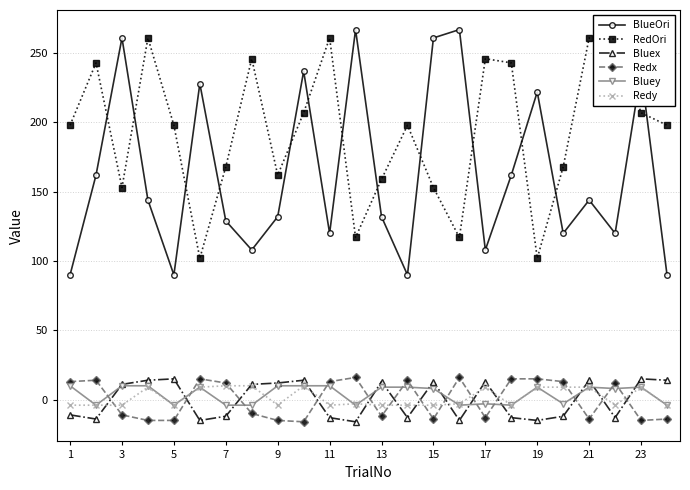

True or false: Redy and BlueOri intersect in this chart.

False